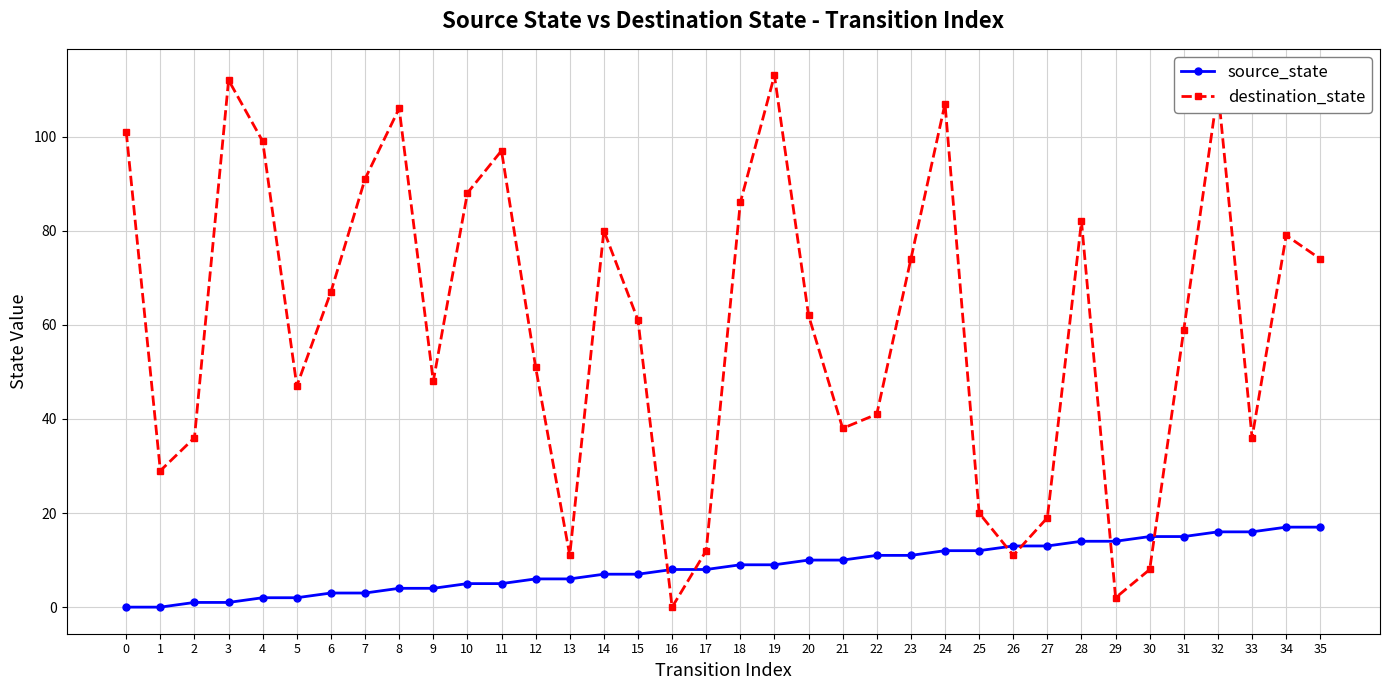

What is the average value of the destination_state series?

60